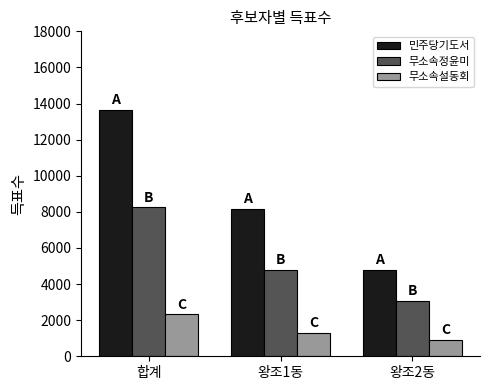

At which label is 민주당기도서 closest to 9224?

왕조1동